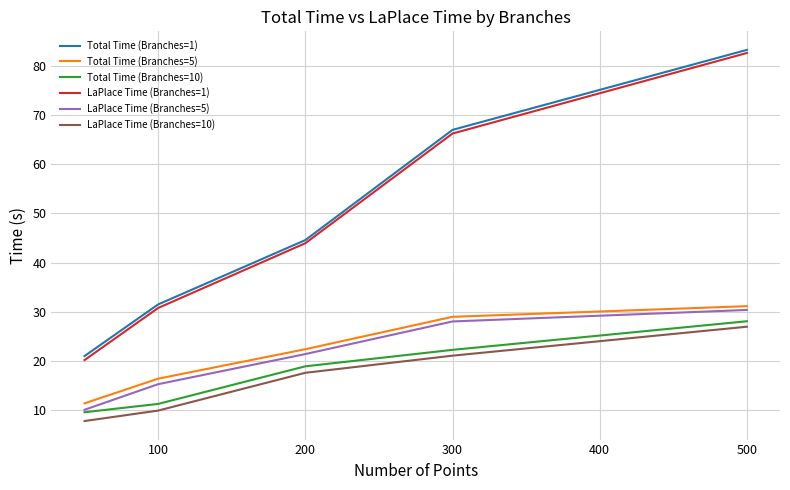

True or false: Total Time (Branches=10) and Total Time (Branches=5) cross at least once.

False